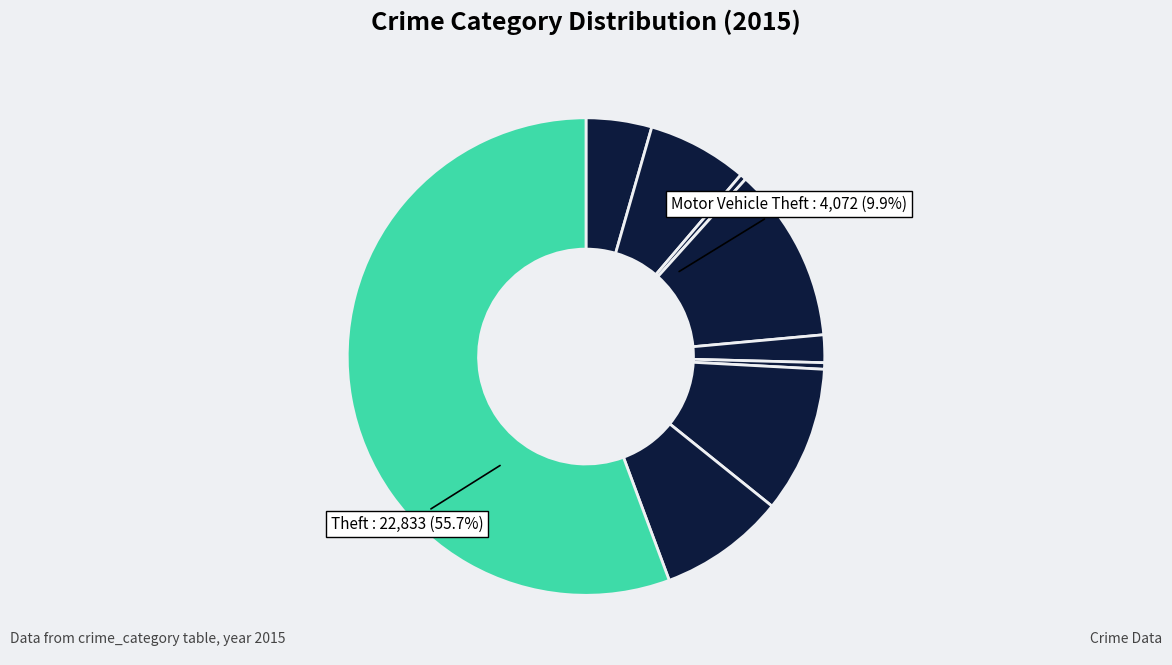

What is the change in value from Criminal Sexual Assault to Homicide?

-585